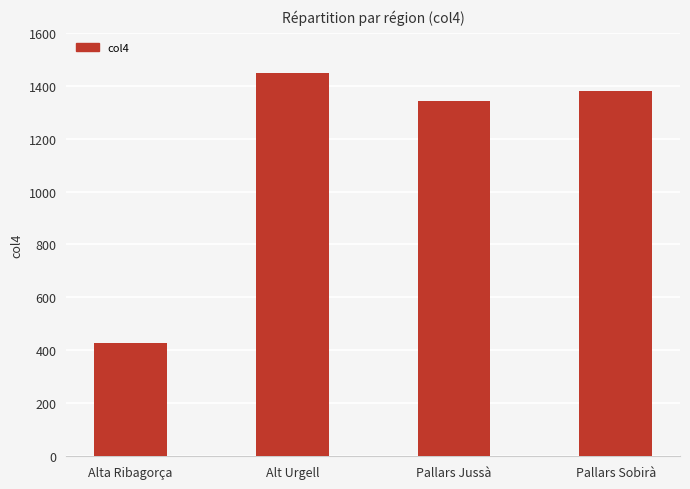

Which label corresponds to the largest value in the chart?

Alt Urgell